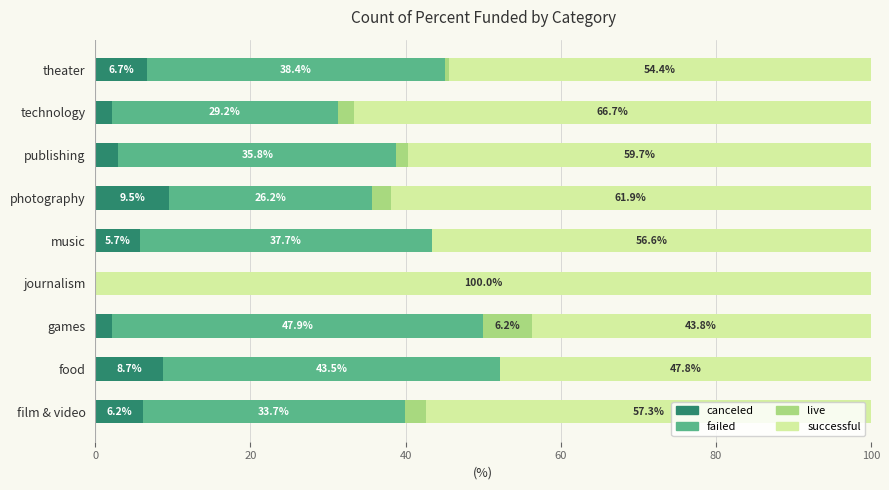

What is the sum of all canceled values?

44.0